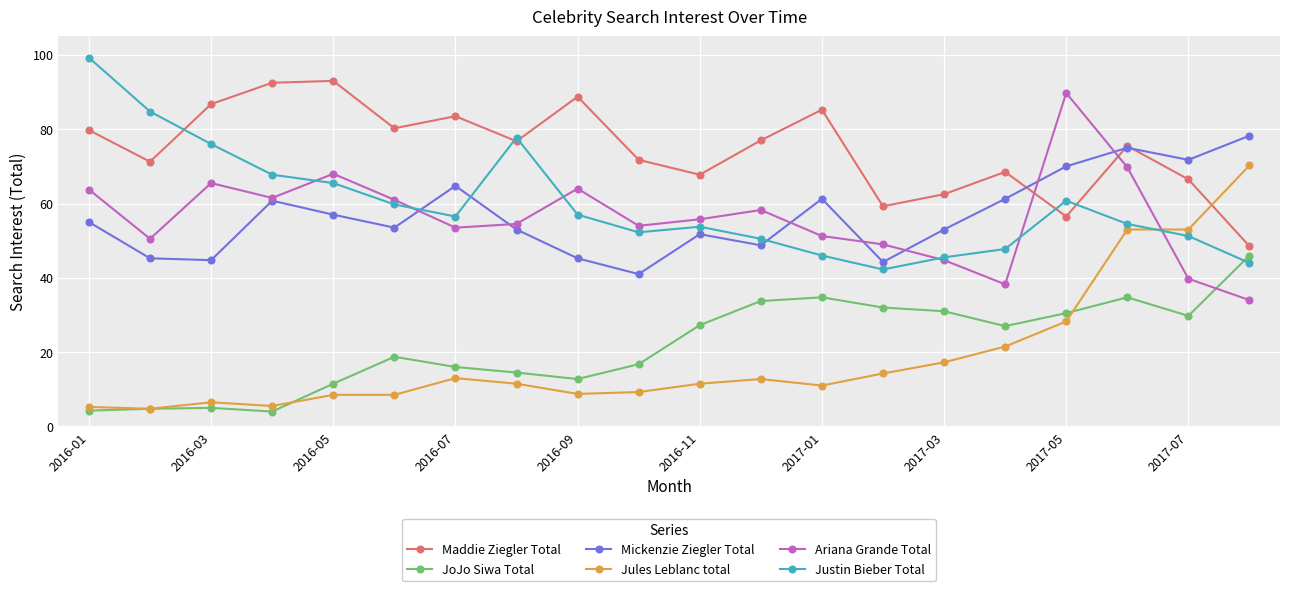

True or false: Mickenzie Ziegler Total has more than 2 interior local peaks.

True